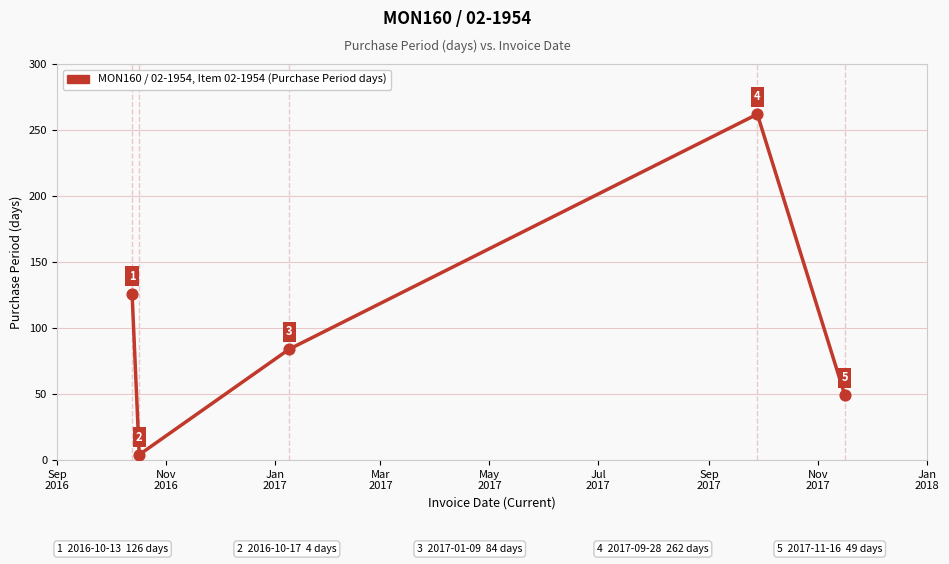

Count the values in the range 49 to 126.

3